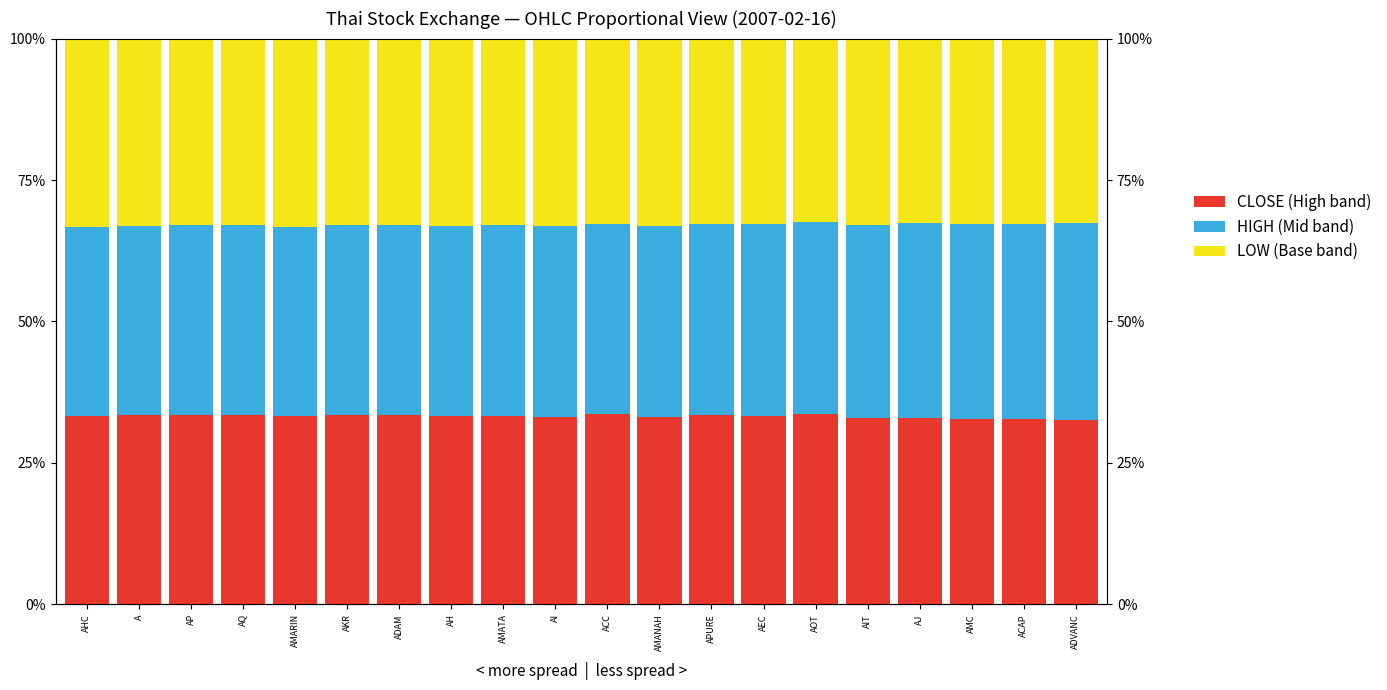

What is the average value of the HIGH (Mid band) series?

0.3